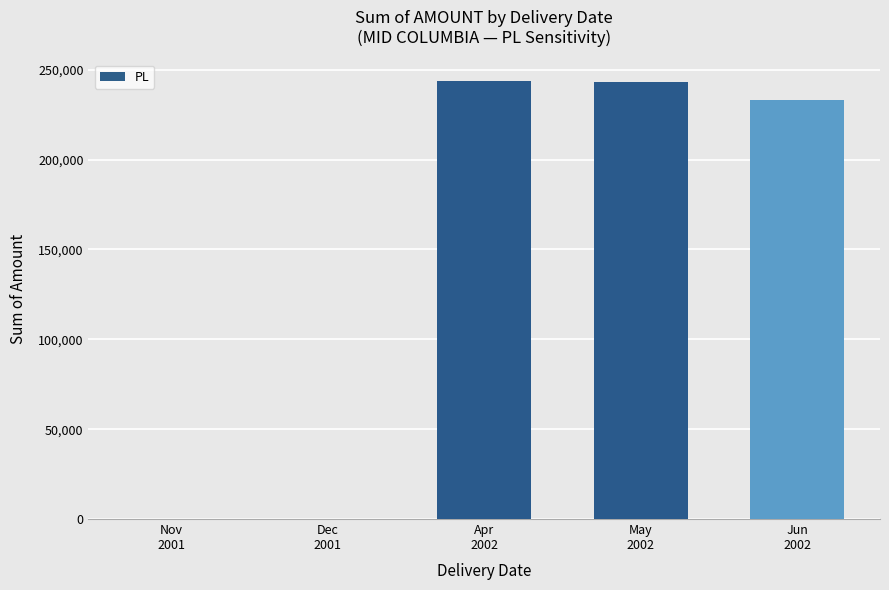

What is the maximum value shown in the chart?

243458.6